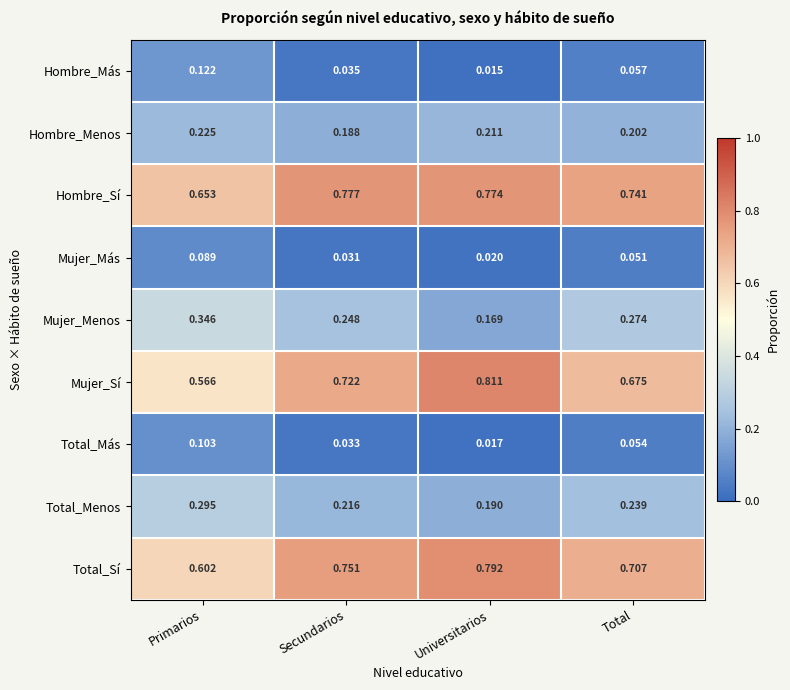

At how many categories does at least one series exceed 0?

4